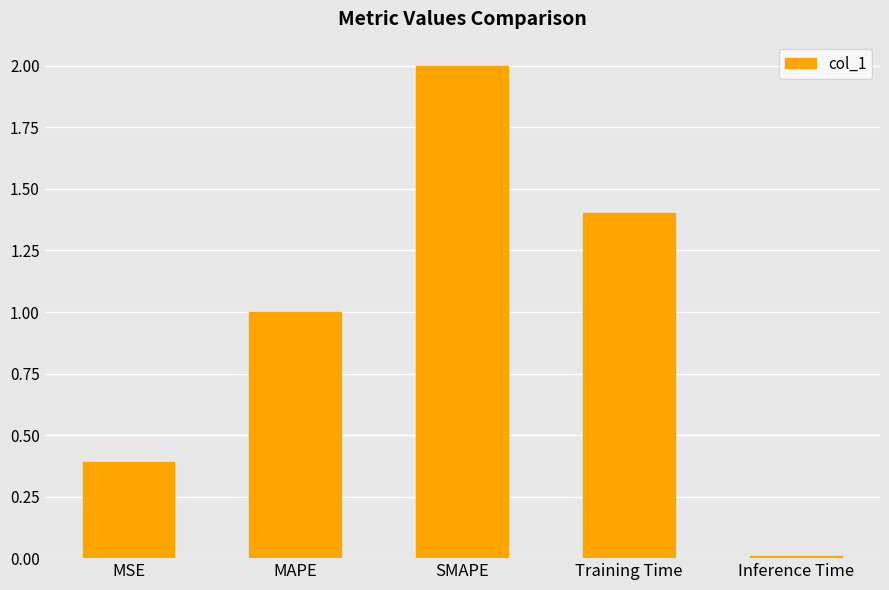

Is it true that the value at MAPE is 0.4?

False